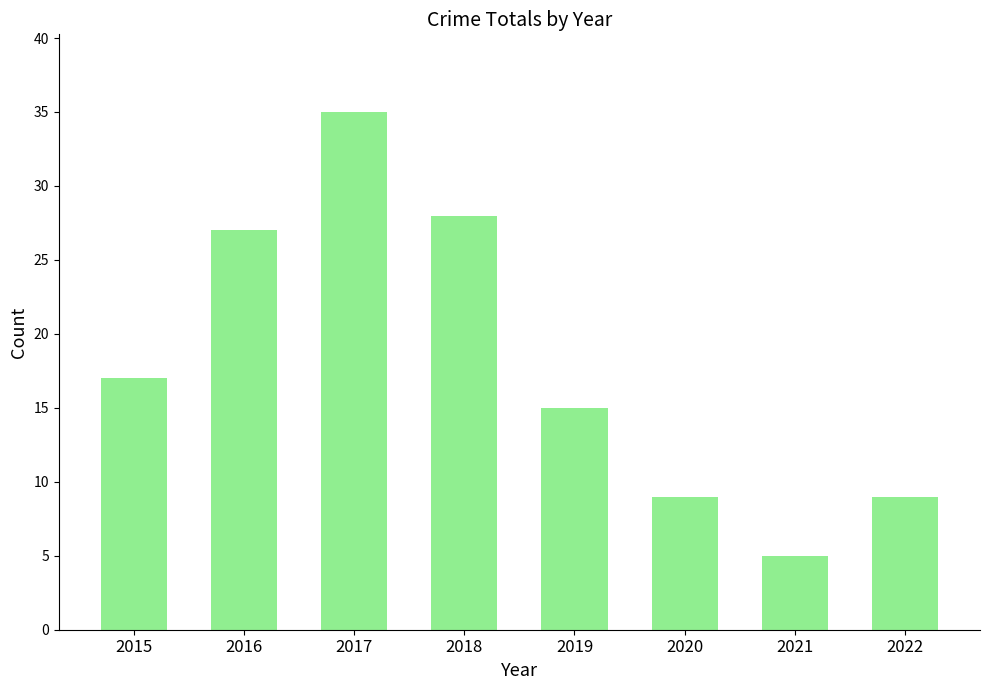

Reading left to right, extract all data points from this chart.

17	27	35	28	15	9	5	9